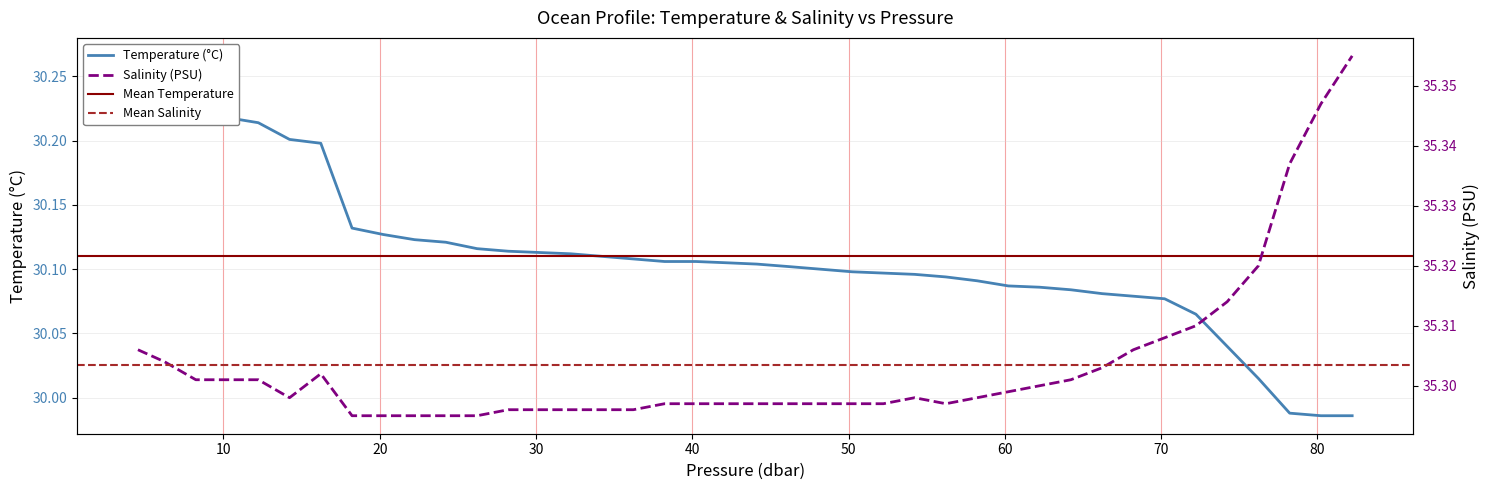

Rank the series by their maximum value, from highest to lowest.

salinity, temperature